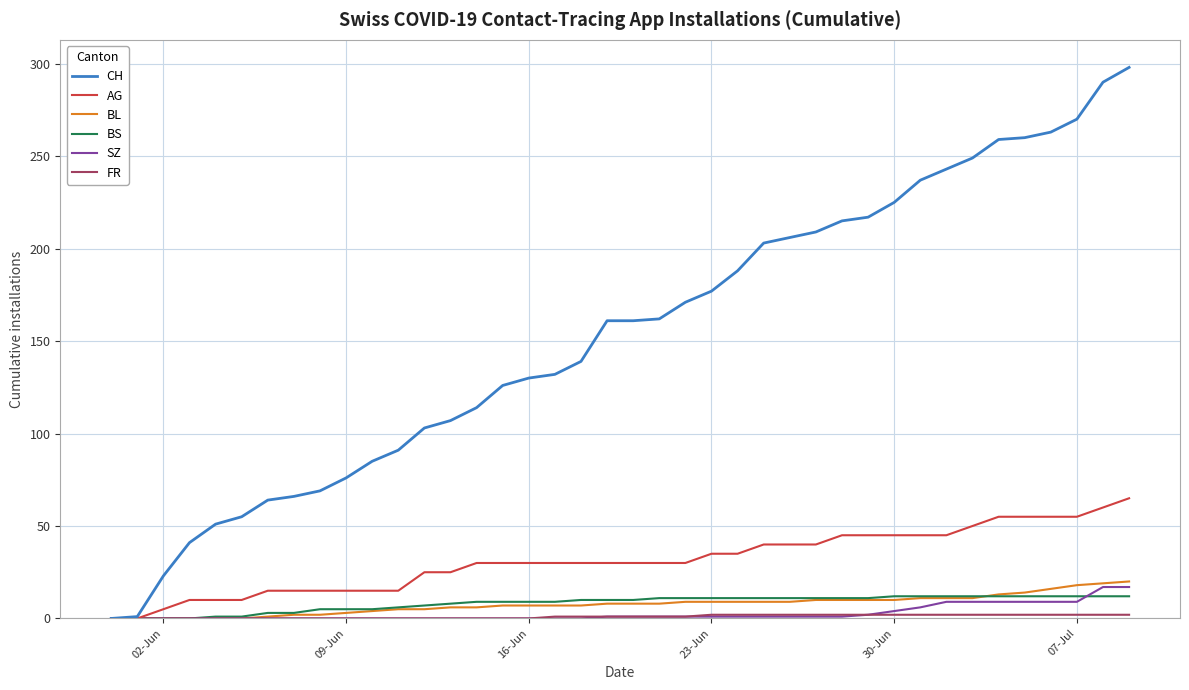

Which series has the largest total across all categories?

CH